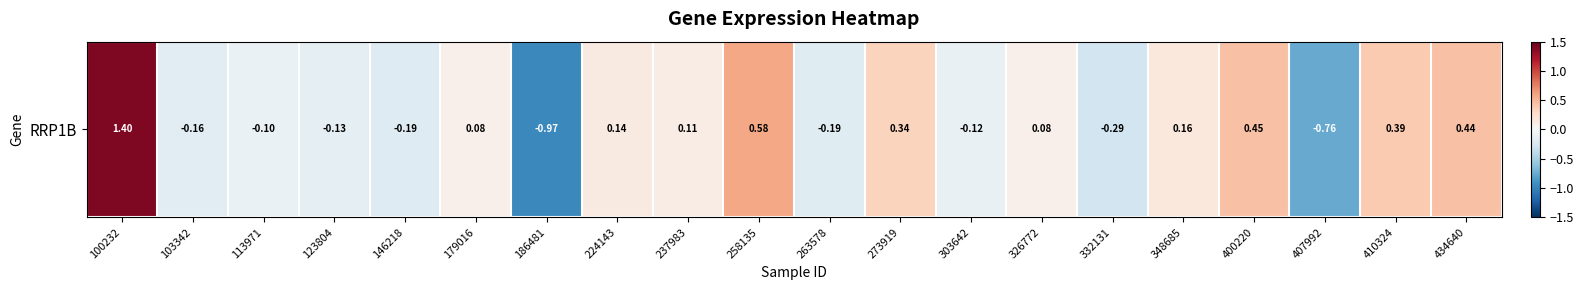

What value does the data have at 123804?

-0.1